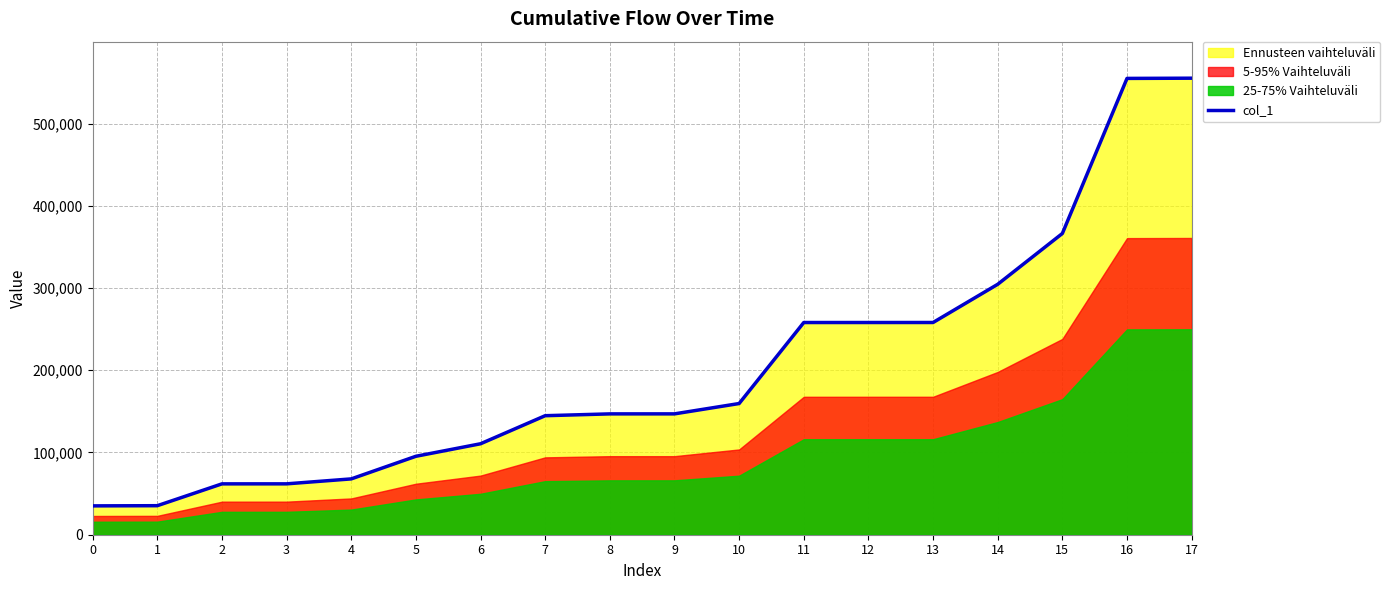

How many lines are shown in the chart?

1